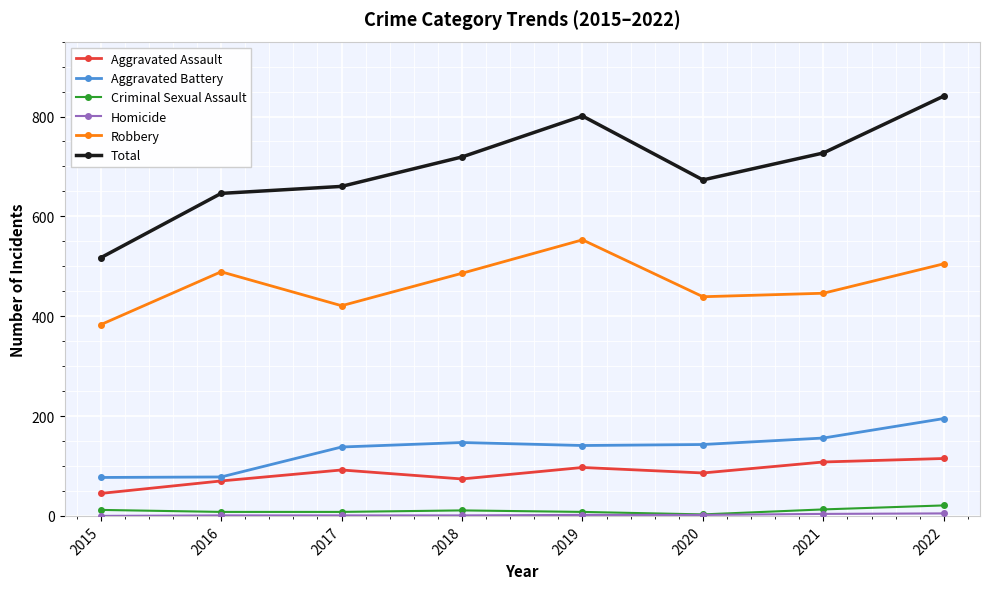

True or false: Total has more than 1 interior local peaks.

False